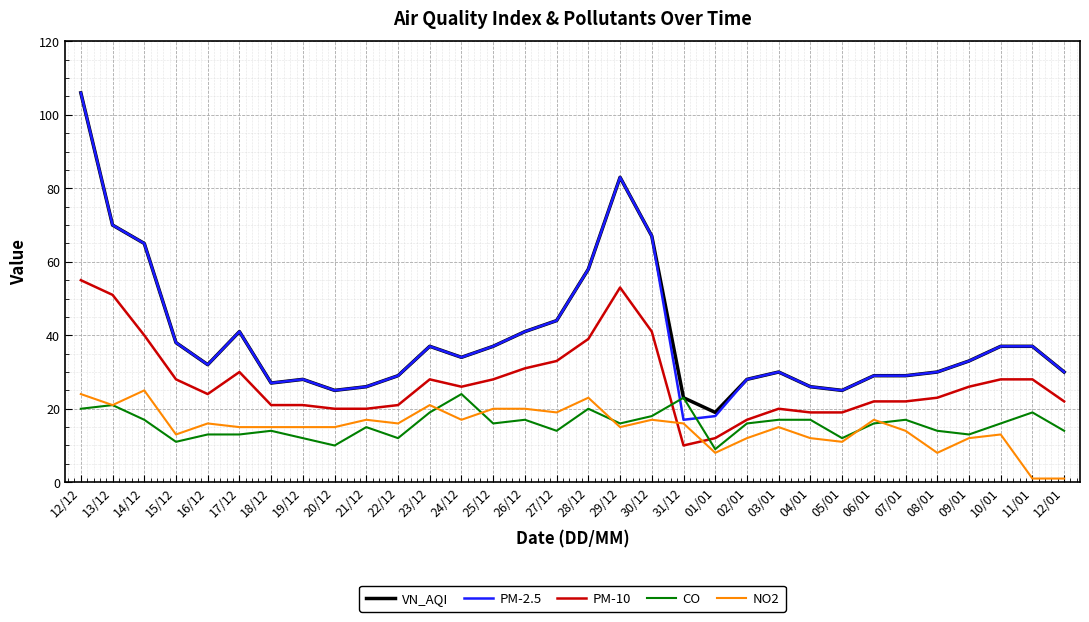

What is the difference between the maximum and minimum values in the CO series?

15